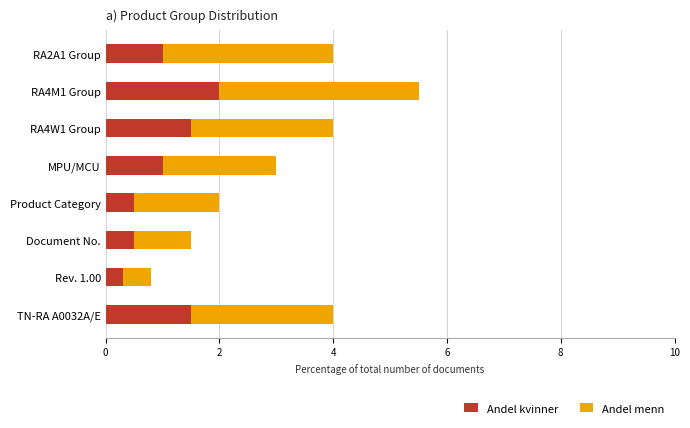

What are all the series names shown in the legend?

Andel kvinner, Andel menn